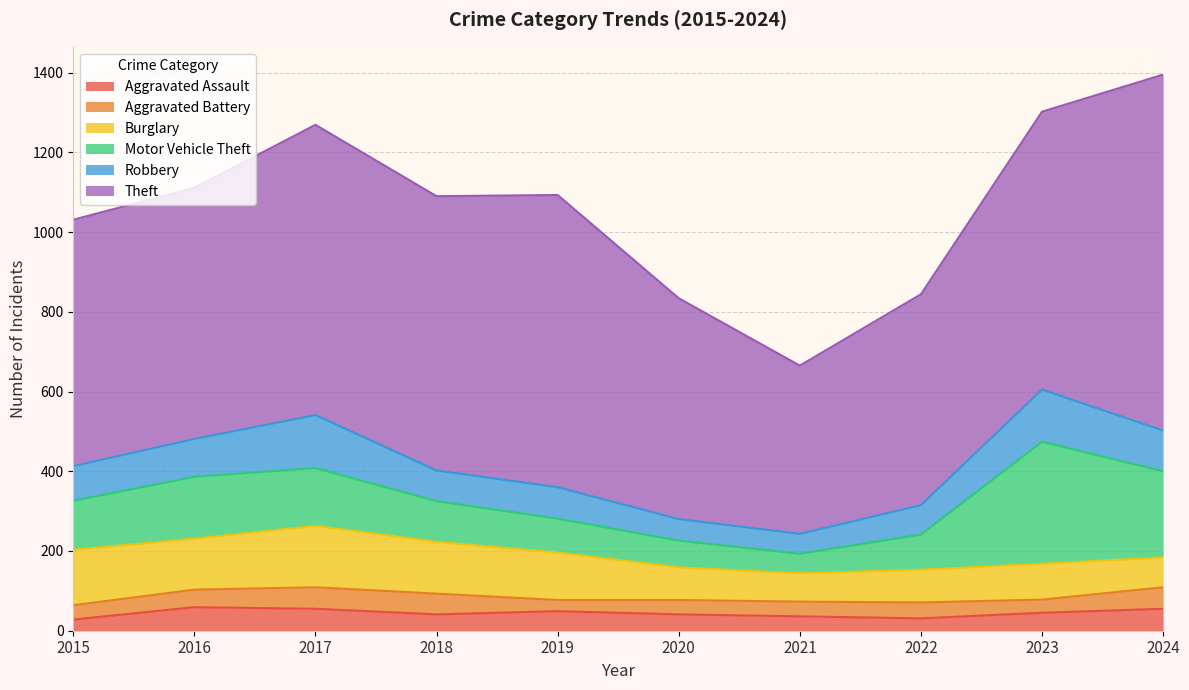

Is the value of Theft at 2021 greater than the value of Motor Vehicle Theft at 2020?

Yes